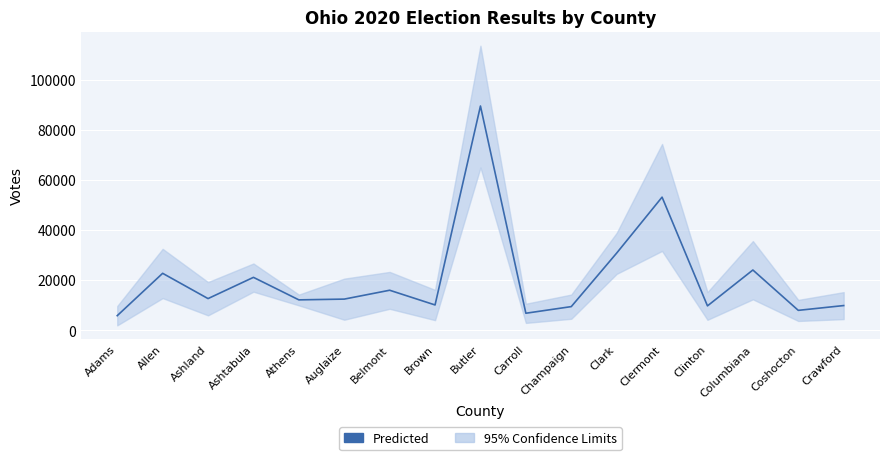

How many data points are above 12517?

8